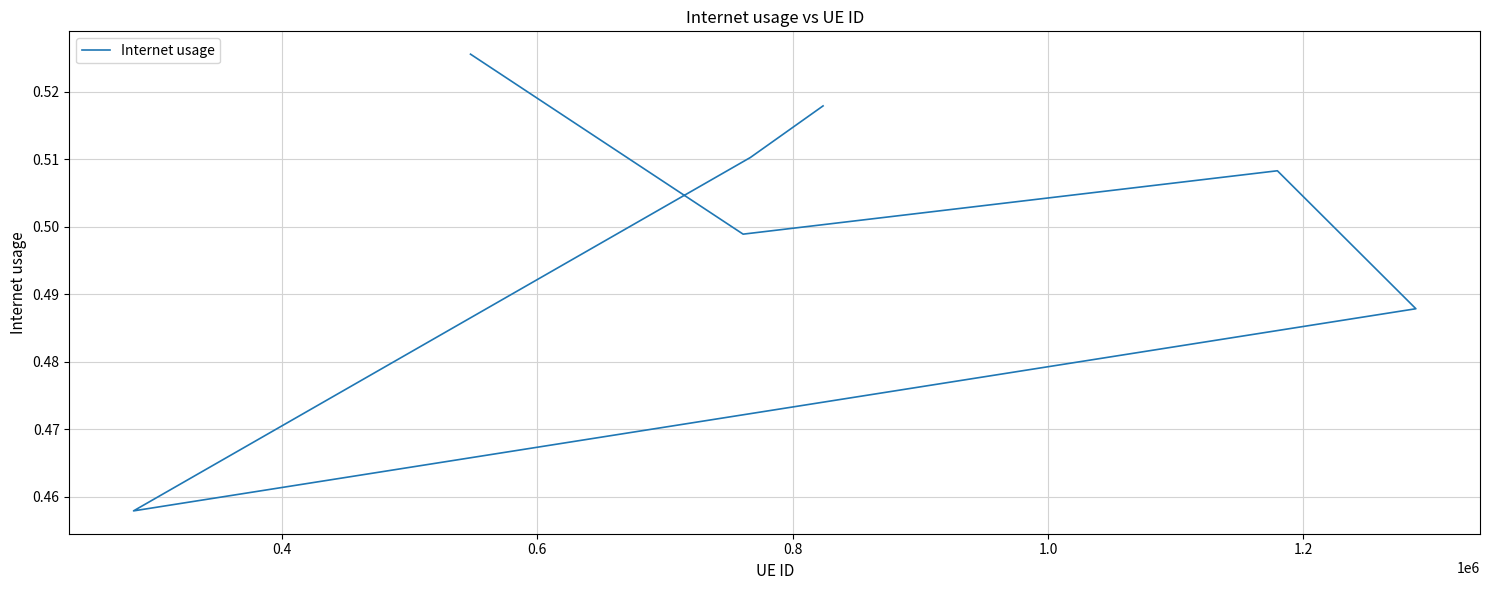

Reading left to right, transcribe all the data shown in this chart.

0.5	0.5	0.5	0.5	0.5	0.5	0.5